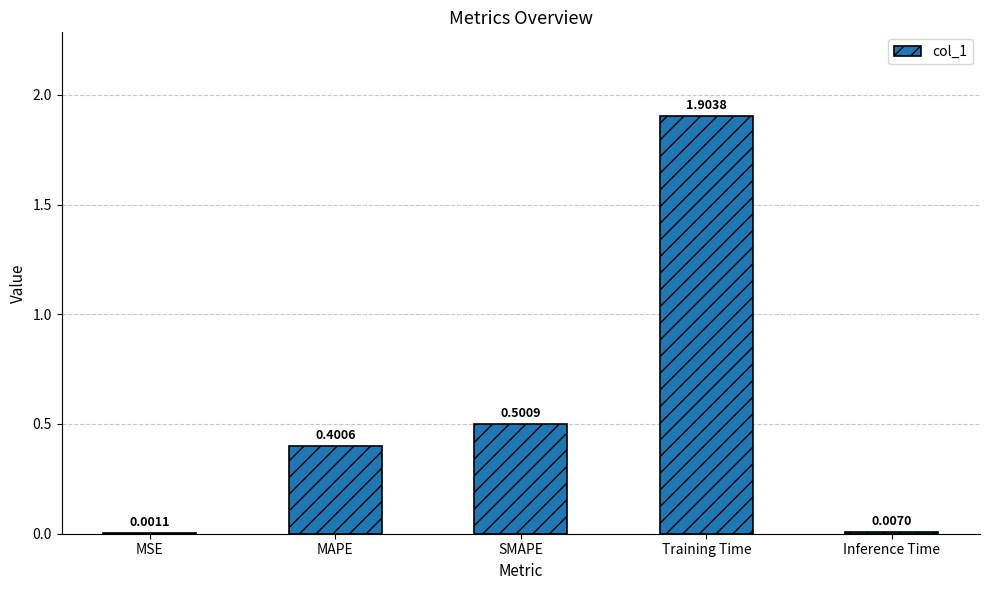

What is the change in value from SMAPE to Training Time?

+1.4